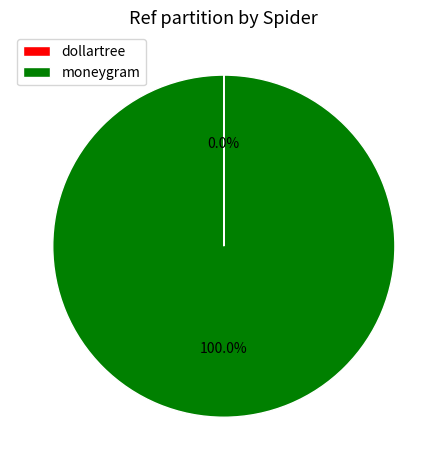

Is there a majority slice in this chart?

Yes